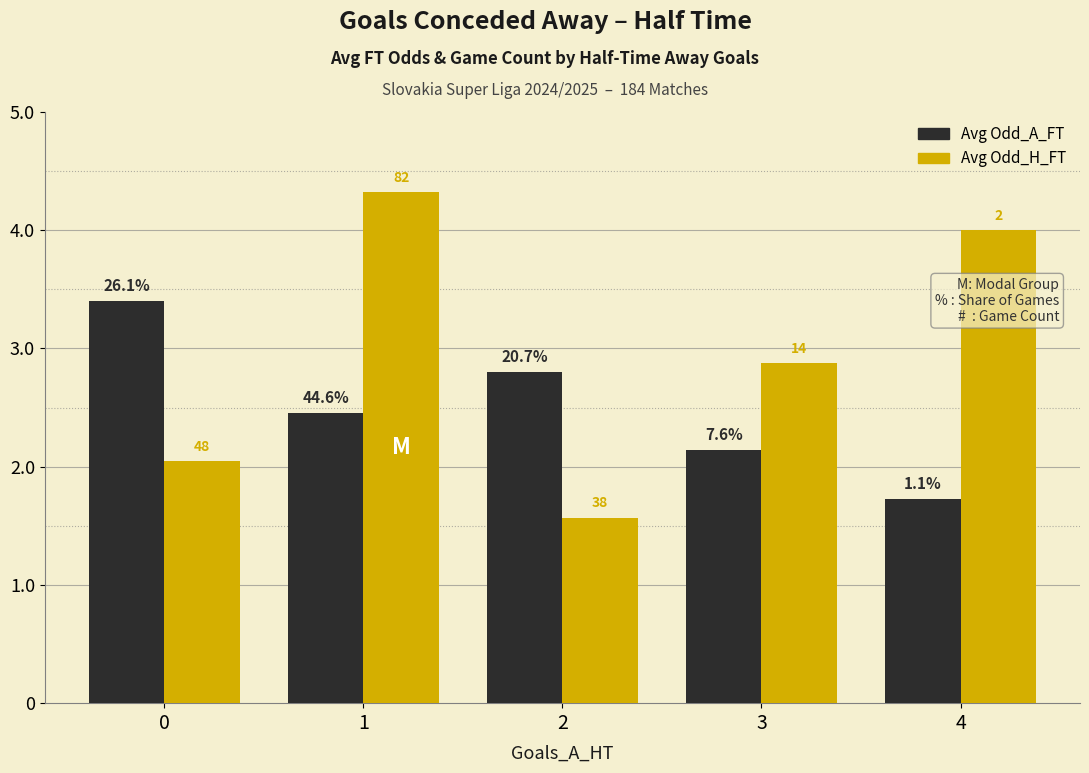

What is the smallest value displayed?

1.6